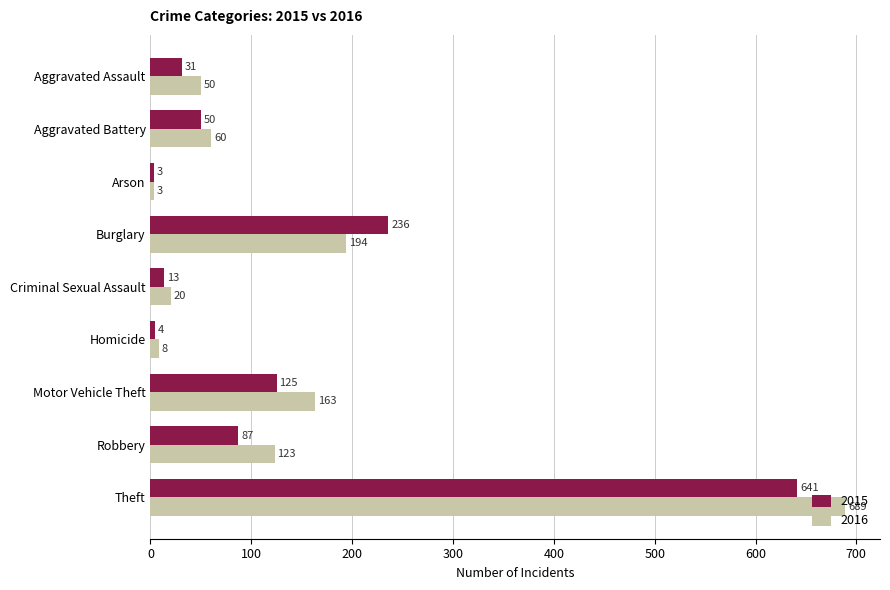

What is the sum of all 2016 values?

1310